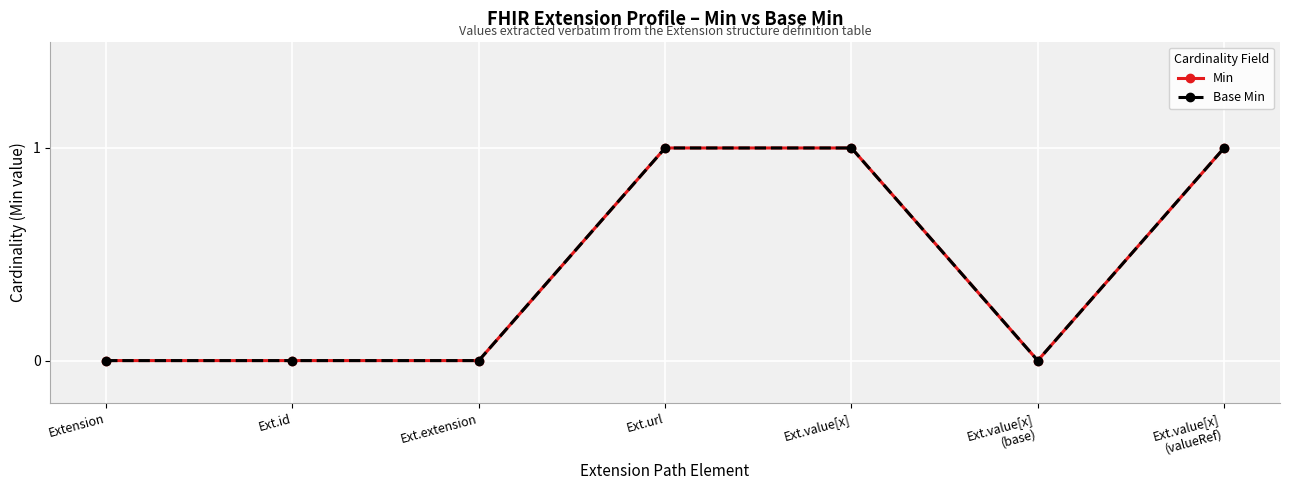

What position from the left is Ext.url?

4